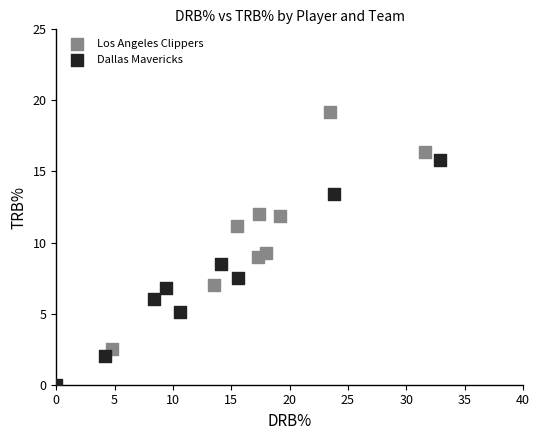

Which series reaches the maximum Y coordinate?

Los Angeles Clippers